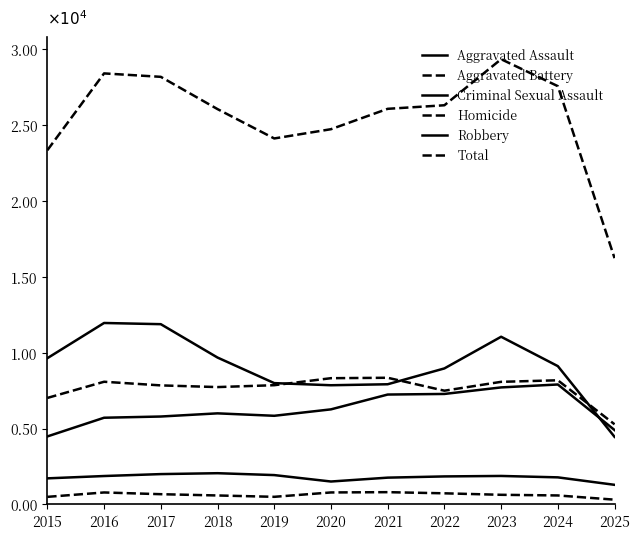

Is this an area chart (filled region under the line)?

No